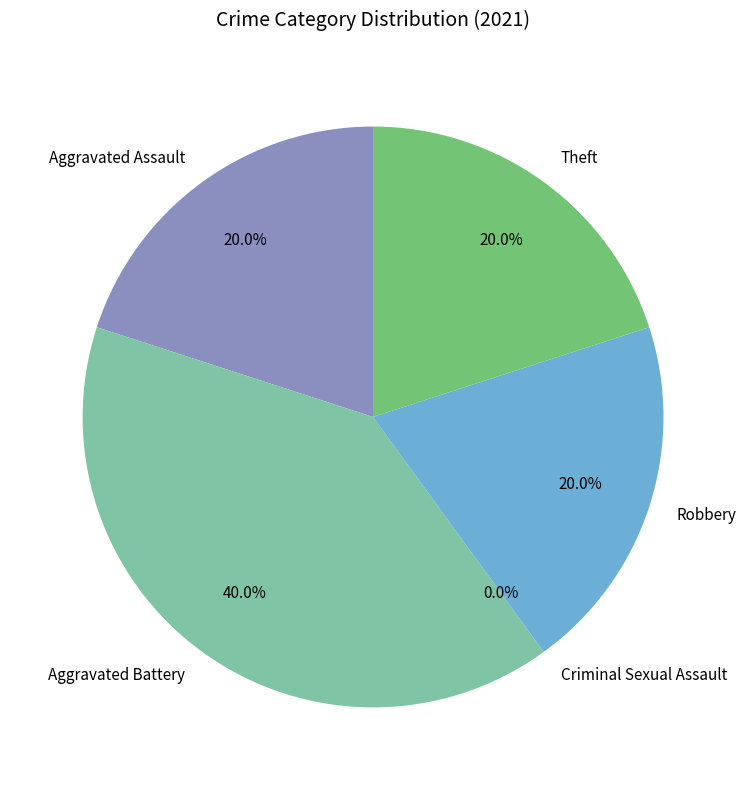

The Criminal Sexual Assault slice represents 0% of the pie. True or false?

True